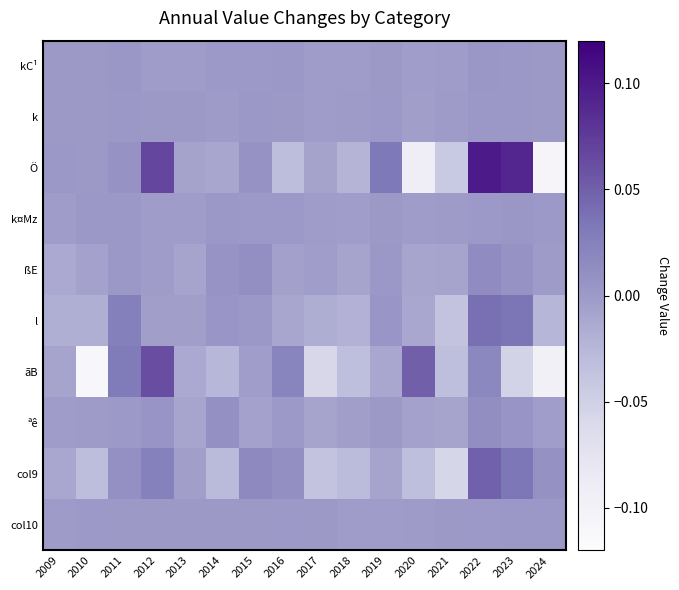

At how many categories does at least one series exceed 0?

12